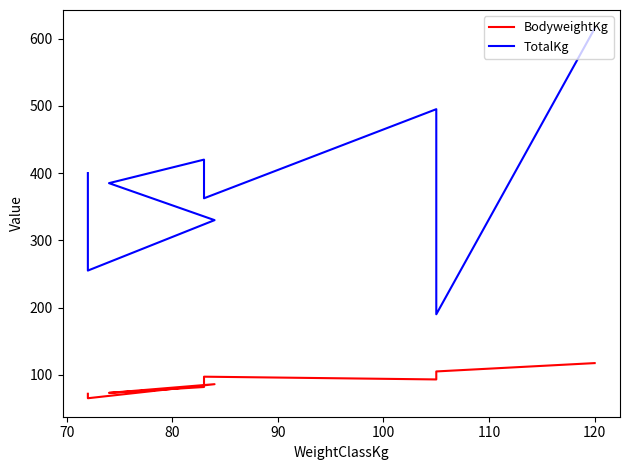

Is the value of BodyweightKg at 8 greater than the value of TotalKg at 80?

No